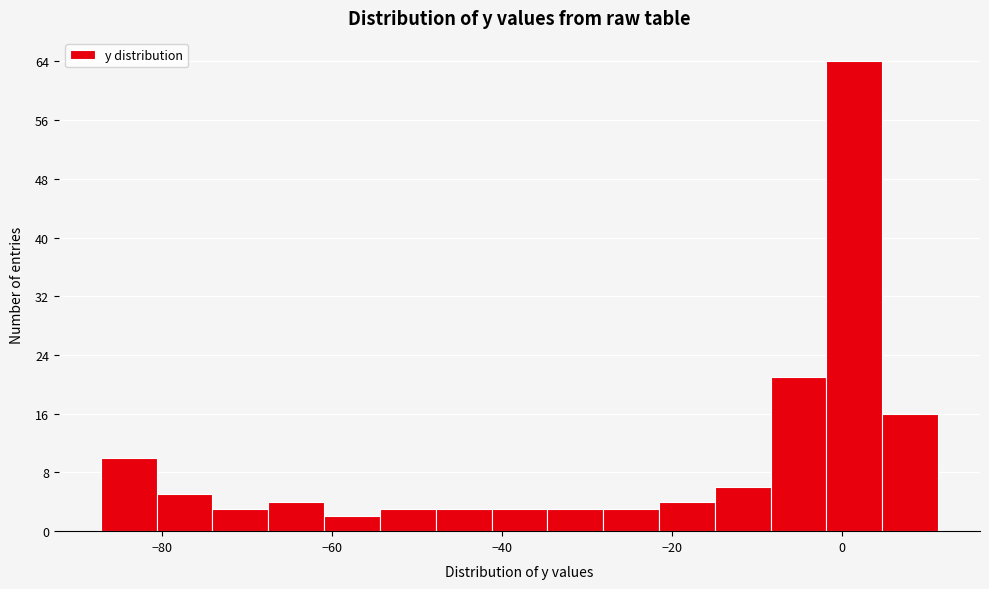

Around what value on the x-axis is the tallest bar? Give the approximate position of its centre, as read against the axis.

2